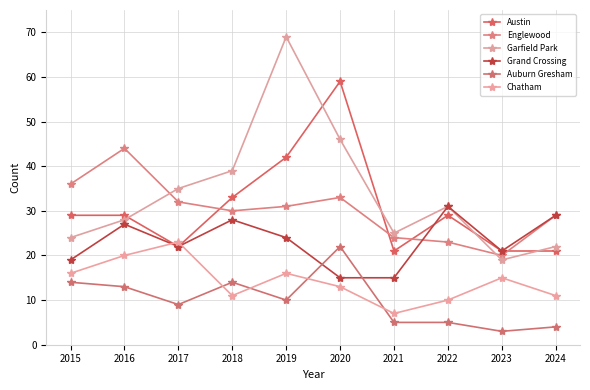

Which series has the largest total across all categories?

Garfield Park